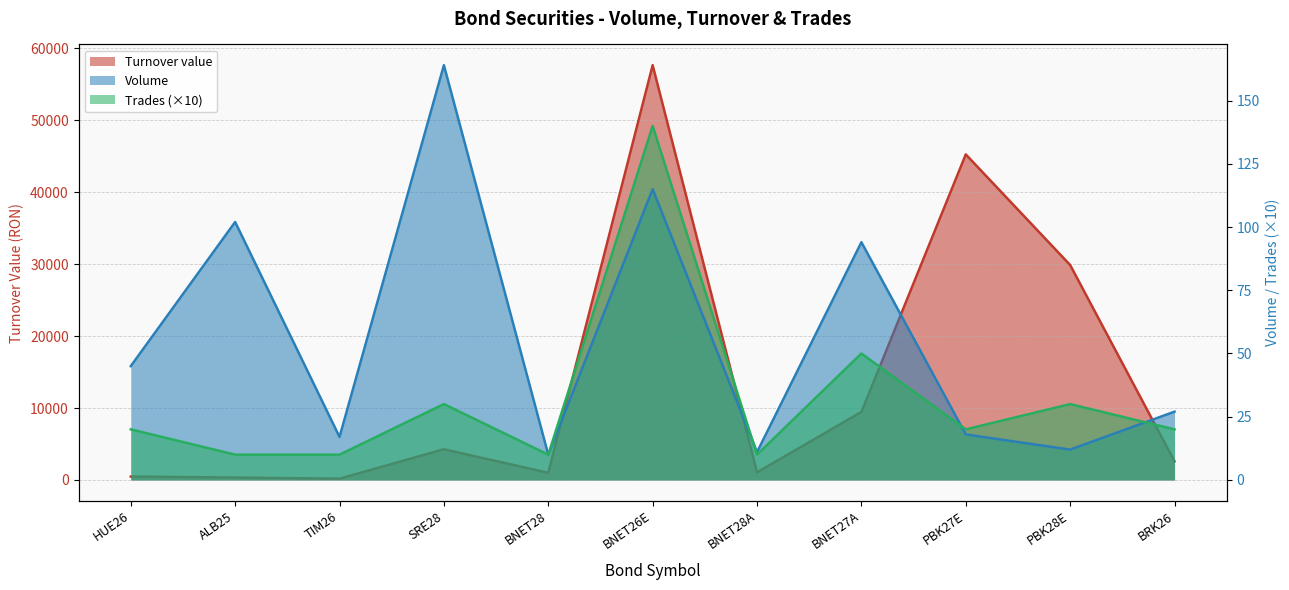

Which label corresponds to the largest value in the chart?

BNET26E